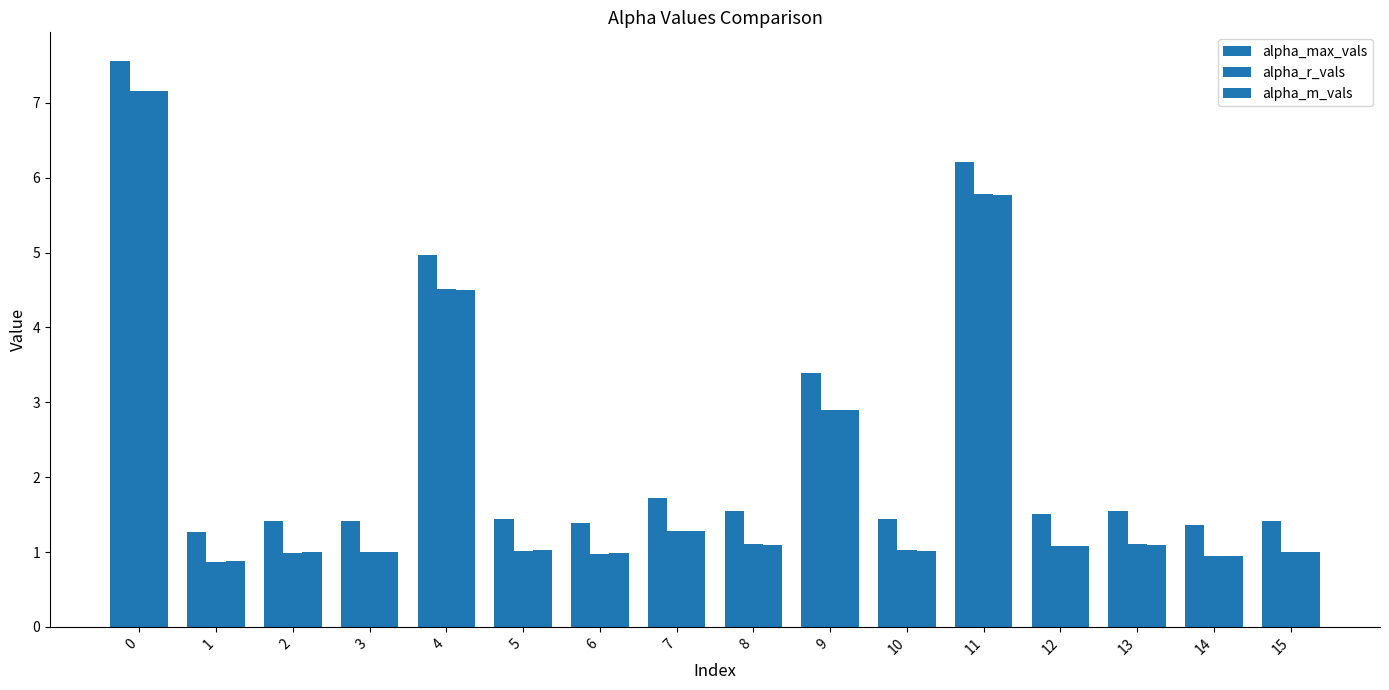

Reading right to left, transcribe all the data shown in this chart.

alpha_max_vals: 1.4	1.4	1.5	1.5	6.2	1.4	3.4	1.5	1.7	1.4	1.4	5.0	1.4	1.4	1.3	7.6
alpha_r_vals: 1.0	1.0	1.1	1.1	5.8	1.0	2.9	1.1	1.3	1.0	1.0	4.5	1.0	1.0	0.9	7.2
alpha_m_vals: 1.0	0.9	1.1	1.1	5.8	1.0	2.9	1.1	1.3	1.0	1.0	4.5	1.0	1.0	0.9	7.2